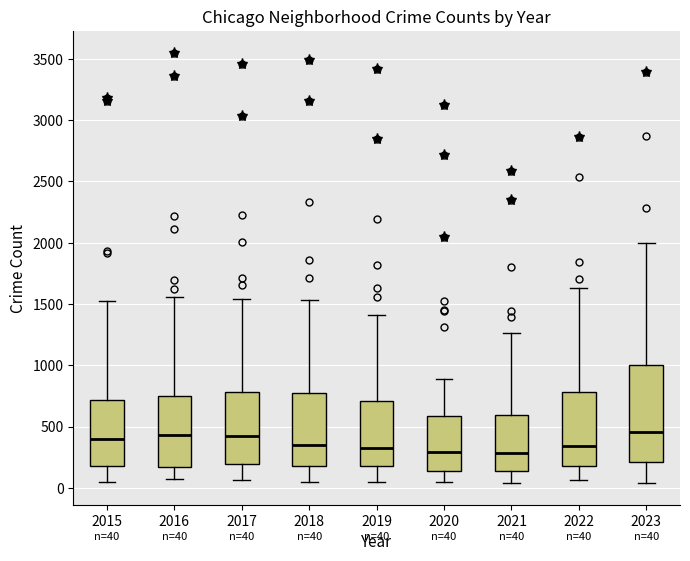

Which box is the tallest, from its lower edge to its upper edge?

2023